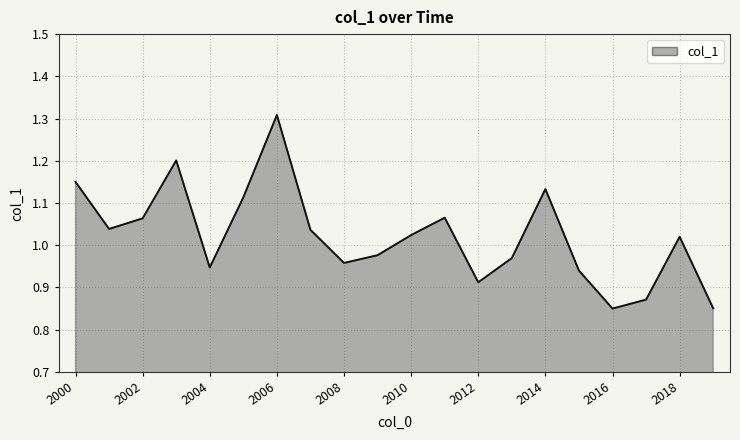

At which label does the data first exceed 1?

2000